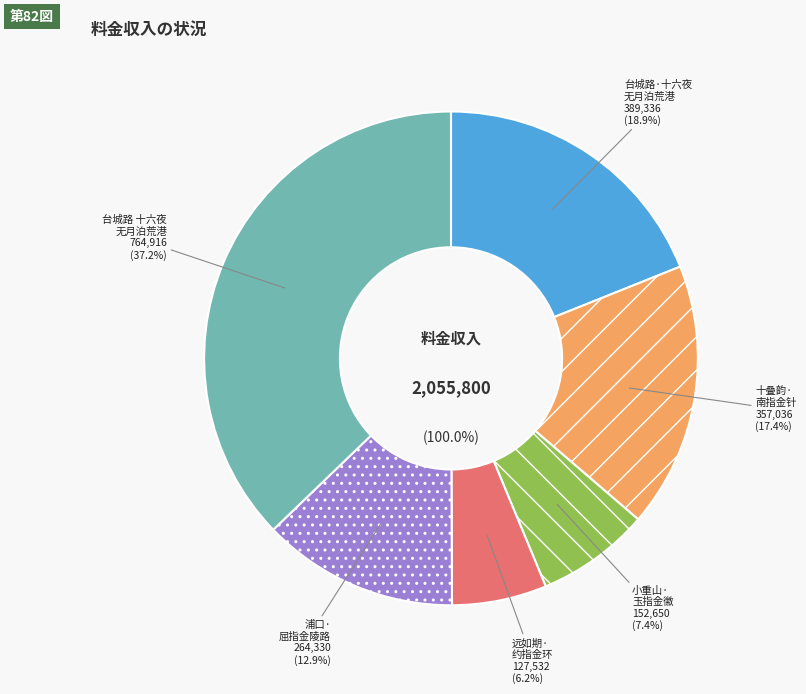

What is the ratio of the value at 远如期·约指金环瘦不持 to the value at 小重山·玉指金徽一再弹?

0.8